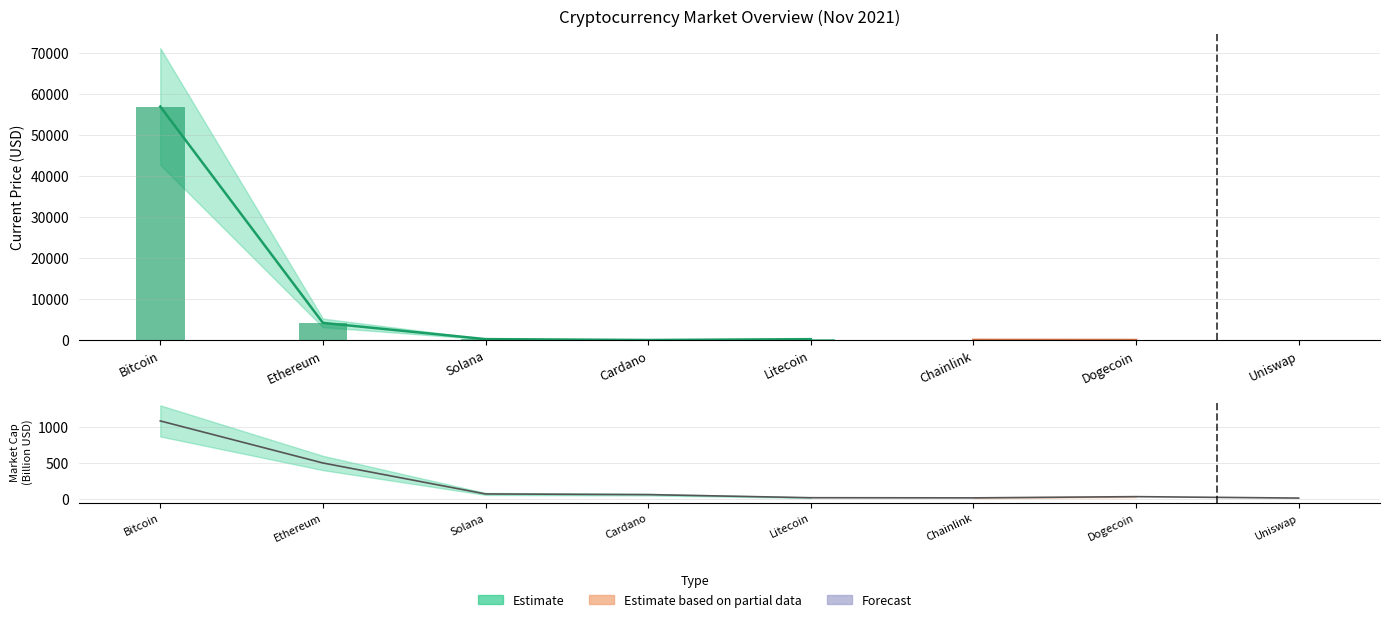

Rank the categories by value from lowest to highest.

Uniswap, Chainlink, Litecoin, Dogecoin, Cardano, Solana, Ethereum, Bitcoin